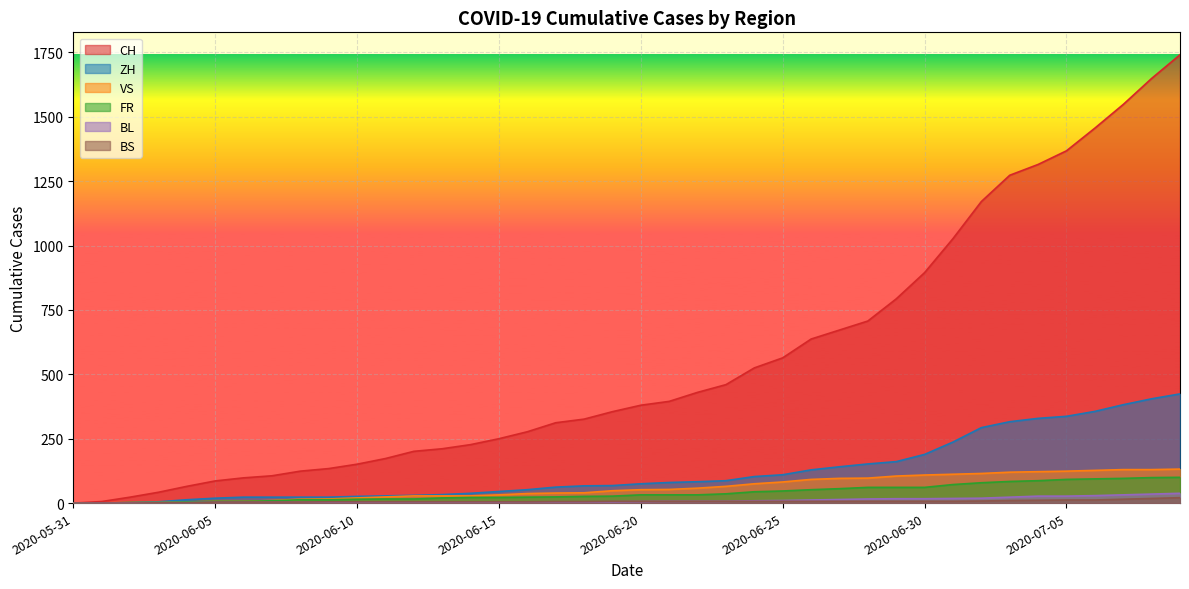

Does the chart display data point markers on the line(s)?

No